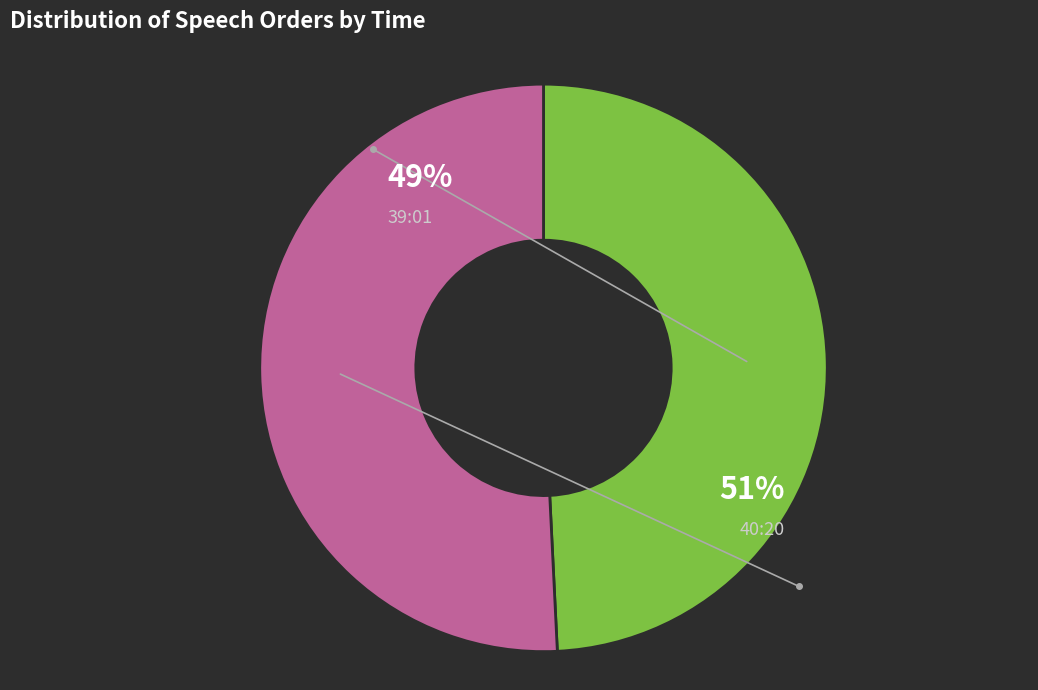

Between 39:01 and 40:20, which is larger?

40:20